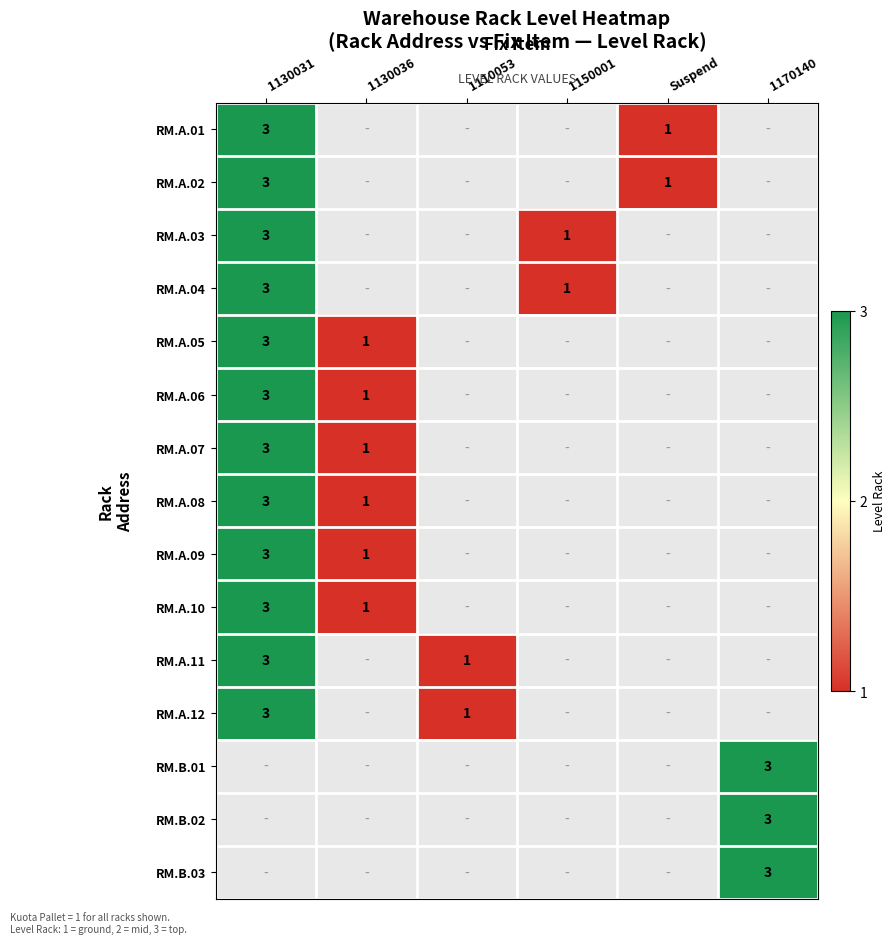

The value of RM.A.11 at 1130031 is 1. True or false?

False